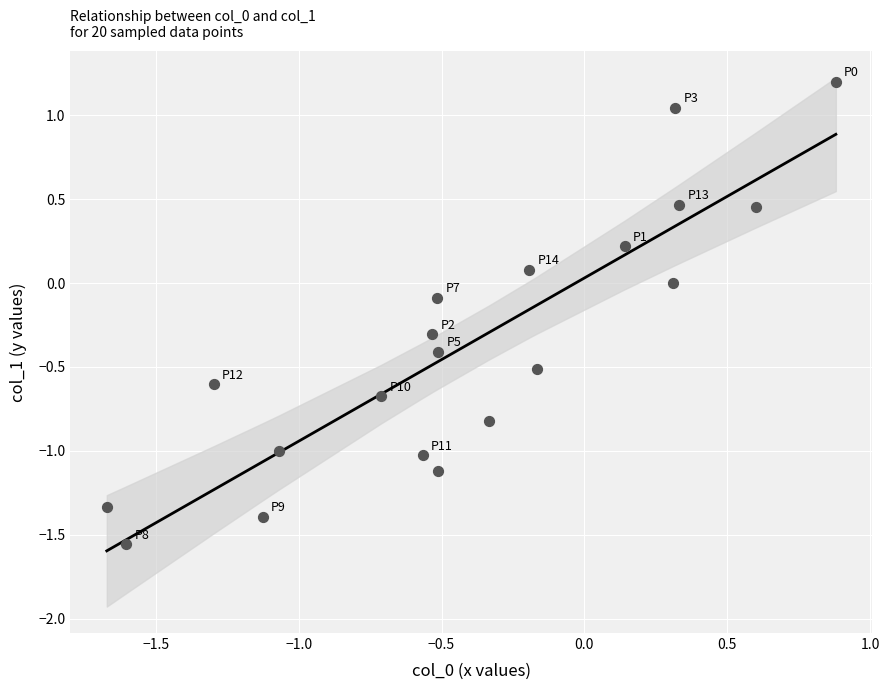

What is the range of X values (max minus min)?

2.6